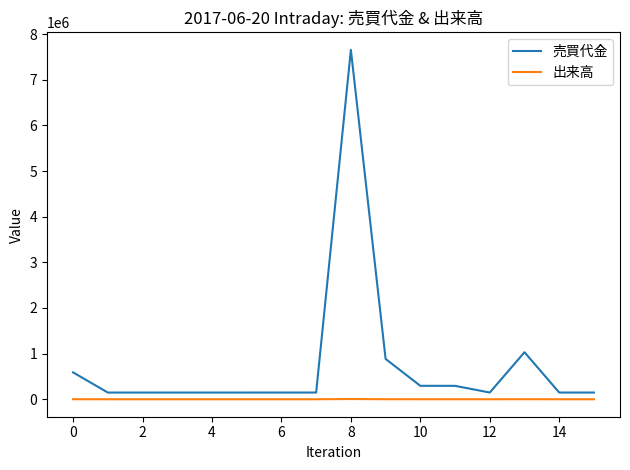

How many lines are shown in the chart?

2